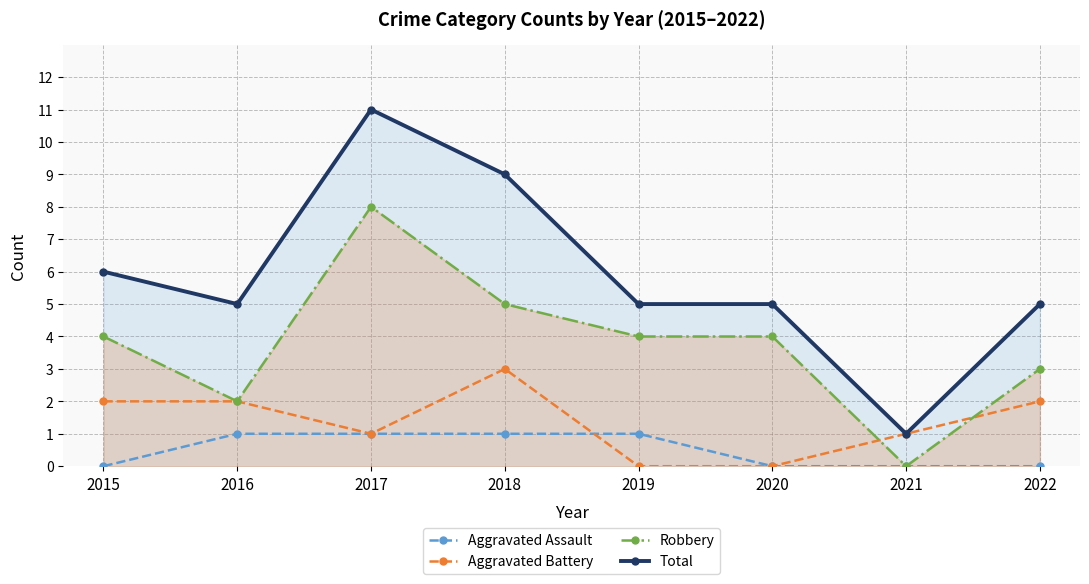

At how many categories does at least one series exceed 4?

7